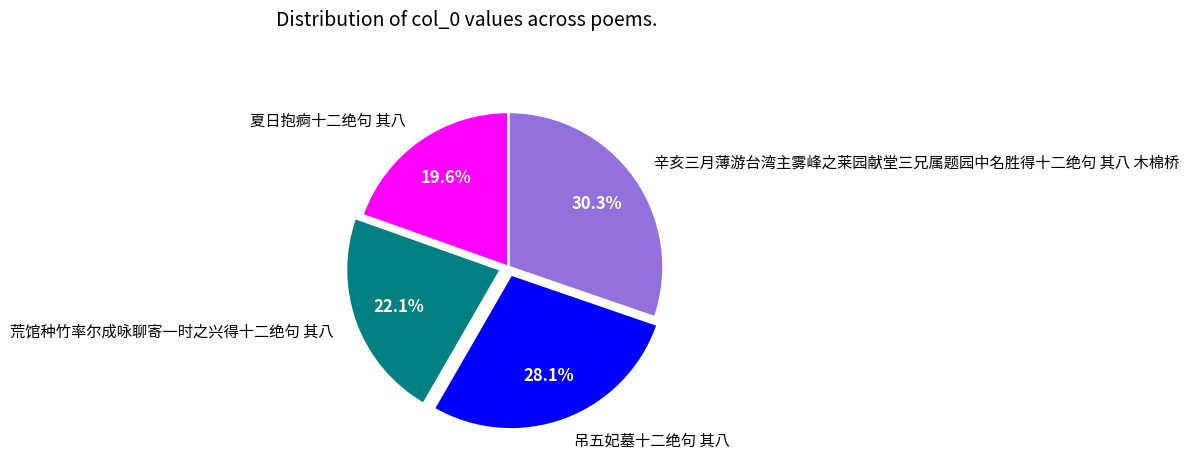

Count the number of slices in the pie.

4